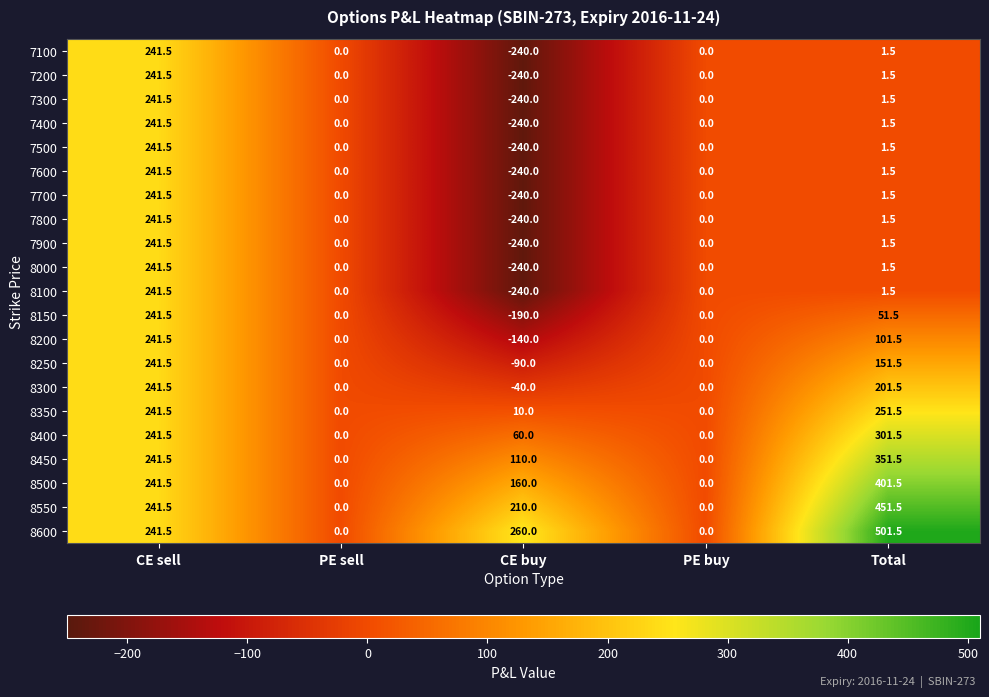

Which series has the widest spread of values?

8600